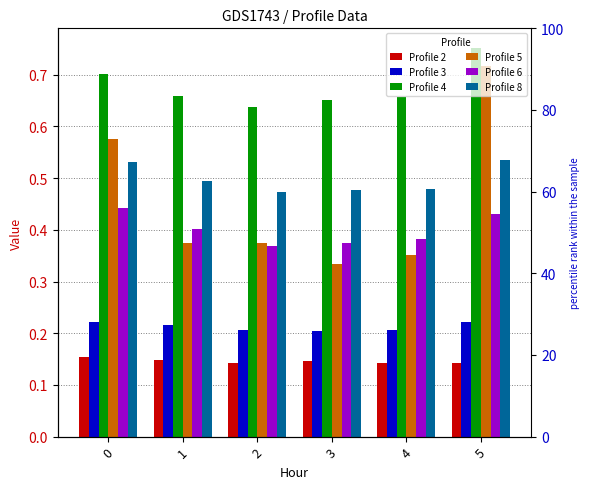

At 2, list the series in order from smallest to largest.

Profile 2, Profile 3, Profile 6, Profile 5, Profile 8, Profile 4